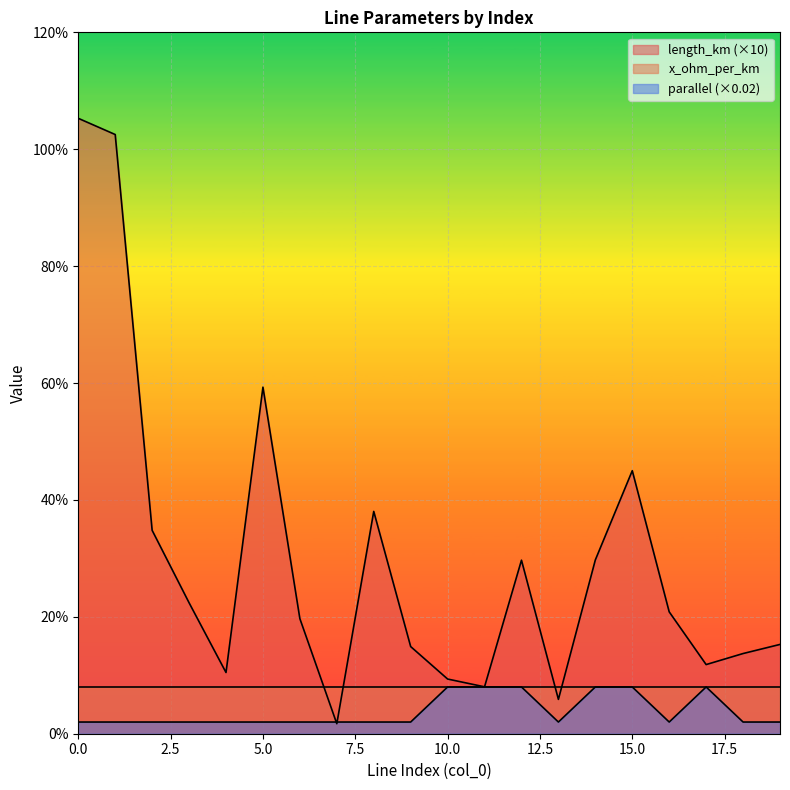

What is the value of the parallel point at the 15th from the left?

0.1